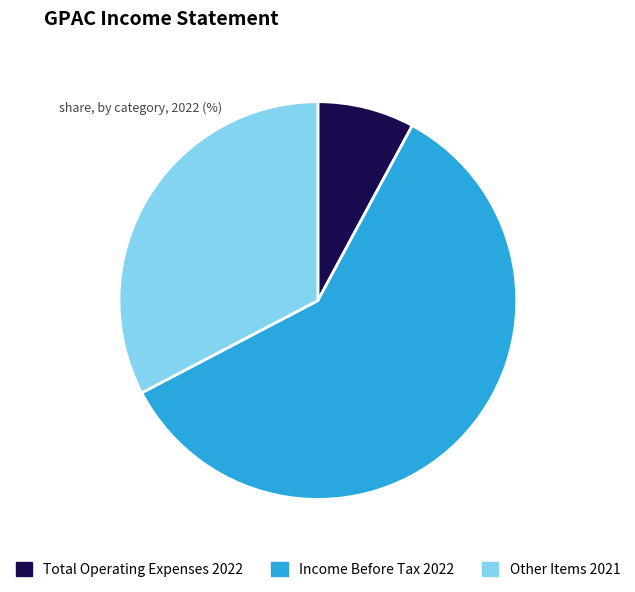

Is it true that Total Operating Expenses 2022 is 8% of the pie?

True